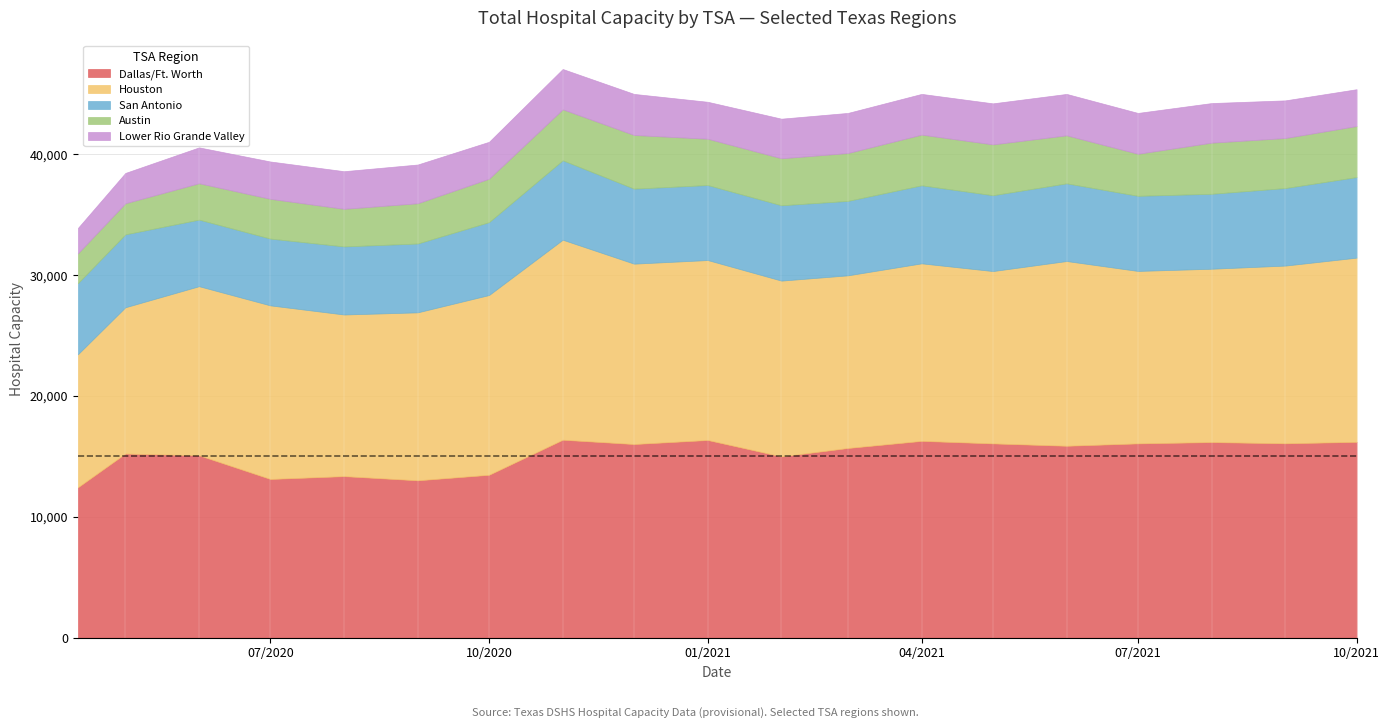

Reading left to right, list all the values displayed in this chart.

Dallas/Ft. Worth: 2020-04-11=12442	2020-05-01=15240	2020-06-01=15096	2020-07-01=13135	2020-08-01=13369	2020-09-01=13023	2020-10-01=13481	2020-11-01=16383	2020-12-01=16027	2021-01-01=16361	2021-02-01=15003	2021-03-01=15700	2021-04-01=16288	2021-05-01=16079	2021-06-01=15884	2021-07-01=16080	2021-08-01=16189	2021-09-01=16087	2021-10-01=16209
Houston: 2020-04-11=11011	2020-05-01=12108	2020-06-01=13997	2020-07-01=14370	2020-08-01=13381	2020-09-01=13905	2020-10-01=14881	2020-11-01=16558	2020-12-01=14932	2021-01-01=14897	2021-02-01=14552	2021-03-01=14292	2021-04-01=14697	2021-05-01=14267	2021-06-01=15293	2021-07-01=14276	2021-08-01=14349	2021-09-01=14713	2021-10-01=15248
San Antonio: 2020-04-11=5886	2020-05-01=6036	2020-06-01=5512	2020-07-01=5529	2020-08-01=5636	2020-09-01=5699	2020-10-01=6033	2020-11-01=6575	2020-12-01=6209	2021-01-01=6209	2021-02-01=6238	2021-03-01=6163	2021-04-01=6460	2021-05-01=6279	2021-06-01=6431	2021-07-01=6219	2021-08-01=6205	2021-09-01=6418	2021-10-01=6670
Austin: 2020-04-11=2467	2020-05-01=2573	2020-06-01=3011	2020-07-01=3290	2020-08-01=3113	2020-09-01=3332	2020-10-01=3596	2020-11-01=4220	2020-12-01=4443	2021-01-01=3833	2021-02-01=3890	2021-03-01=3962	2021-04-01=4196	2021-05-01=4207	2021-06-01=3975	2021-07-01=3480	2021-08-01=4232	2021-09-01=4141	2021-10-01=4225
Lower Rio Grande Valley: 2020-04-11=2100	2020-05-01=2512	2020-06-01=2969	2020-07-01=3093	2020-08-01=3115	2020-09-01=3208	2020-10-01=3057	2020-11-01=3339	2020-12-01=3401	2021-01-01=3060	2021-02-01=3279	2021-03-01=3322	2021-04-01=3372	2021-05-01=3399	2021-06-01=3428	2021-07-01=3382	2021-08-01=3279	2021-09-01=3118	2021-10-01=3049